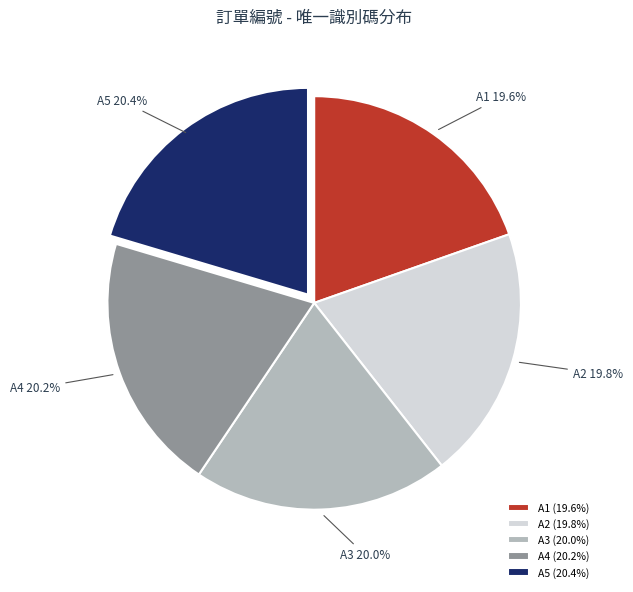

To the nearest percent, what portion does A4 represent?

20%